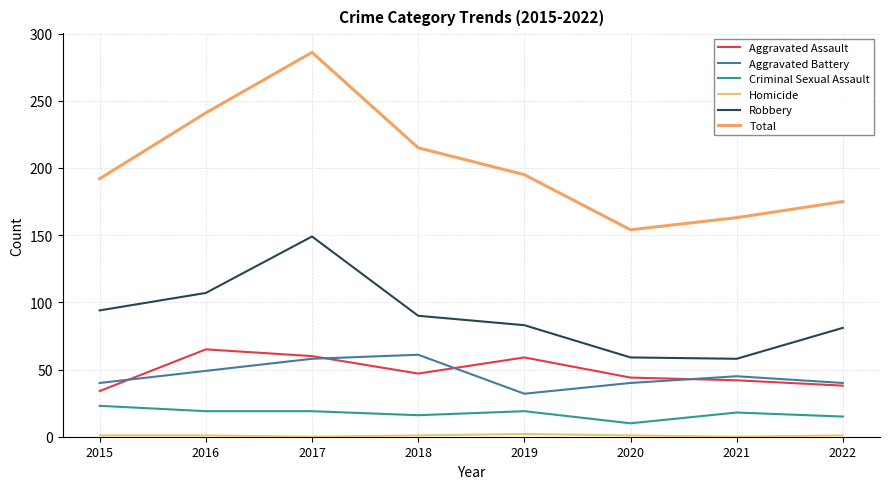

True or false: Total has a value of 192 at 2015.

True